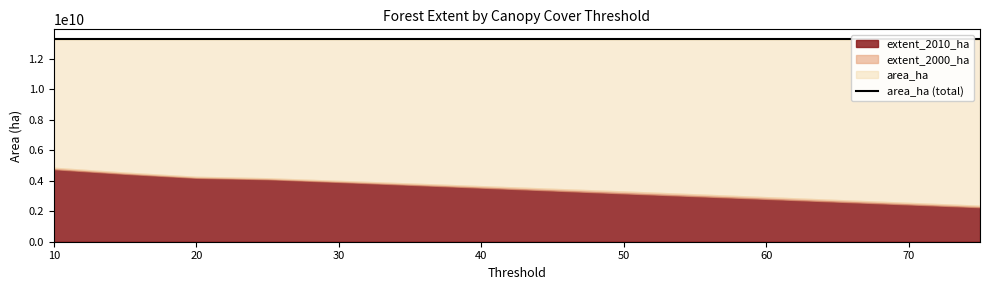

Reading right to left, list all the values displayed in this chart.

extent_2000_ha: 75=2362098640	50=3299280877	30=3993347476	25=4164079414	20=4259353502	15=4537726330	10=4852446548
extent_2010_ha: 75=2267096399	50=3175688626	30=3923636238	25=4103144787	20=4193839481	15=4457264259	10=4761357989
area_ha: 75=13274339993	50=13274339993	30=13274339993	25=13274339993	20=13274339993	15=13274339993	10=13274339993